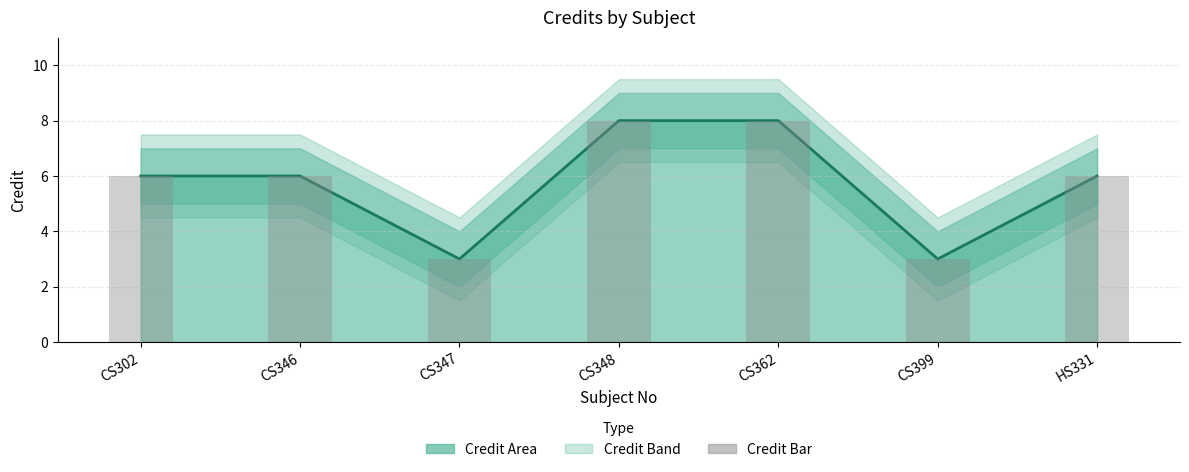

At which label does Credit reach its minimum?

CS347